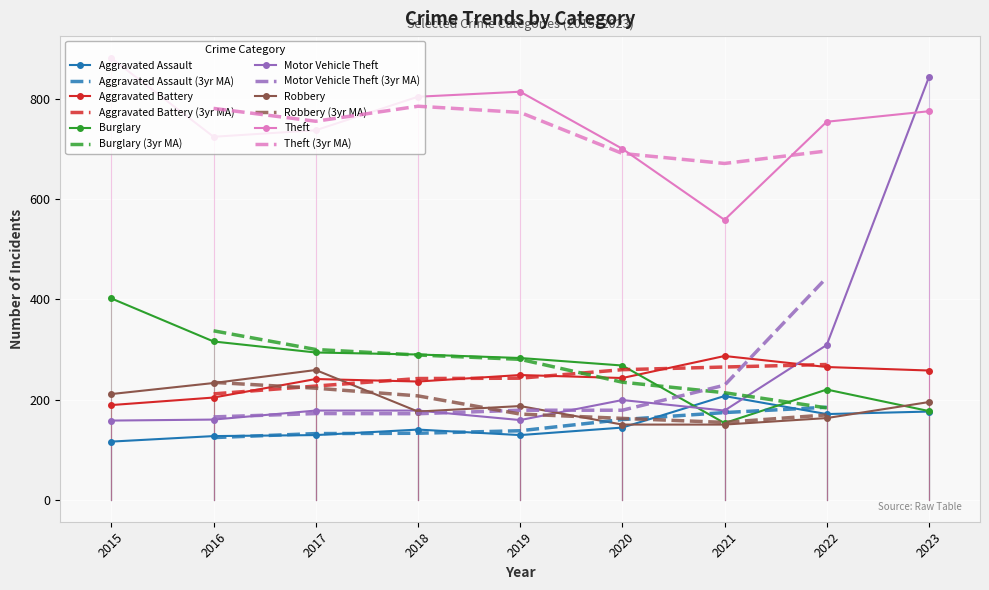

The Motor Vehicle Theft series shows 267 at 2021. True or false?

False